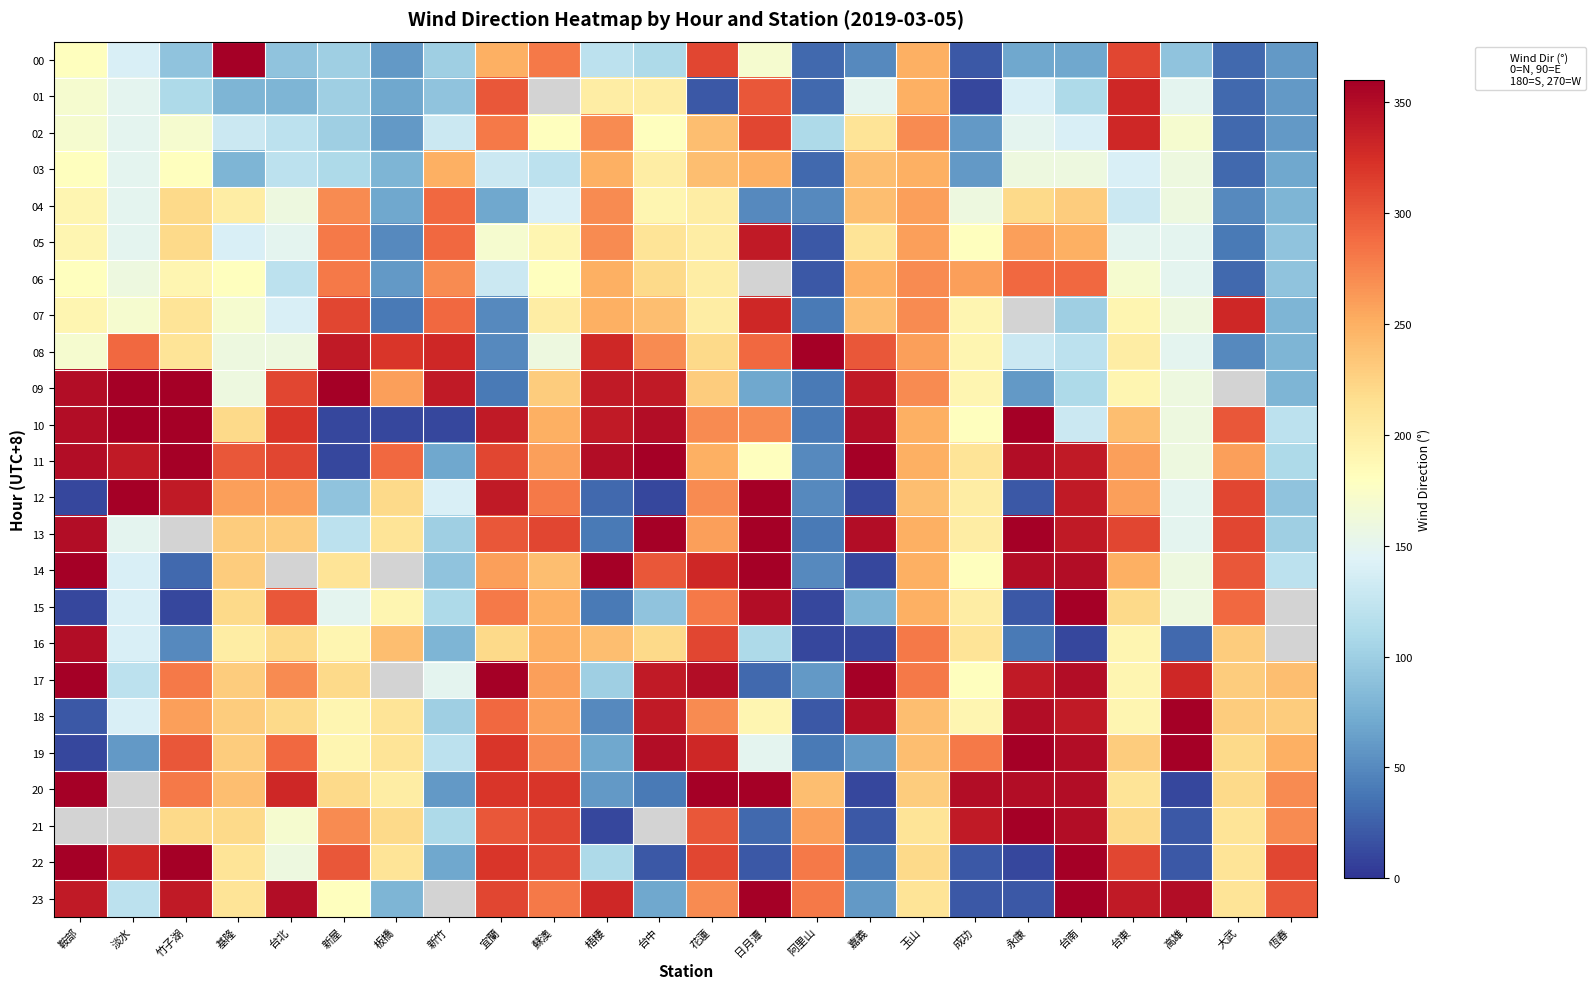

Rank the categories by 14 value from lowest to highest.

嘉義, 竹子湖, 阿里山, 新竹, 恆春, 淡水, 高雄, 成功, 新屋, 基隆, 玉山, 台東, 台中, 花蓮, 鞍部, 台北, 板橋, 蘇澳, 宜蘭, 大武, 永康, 台南, 梧棲, 日月潭